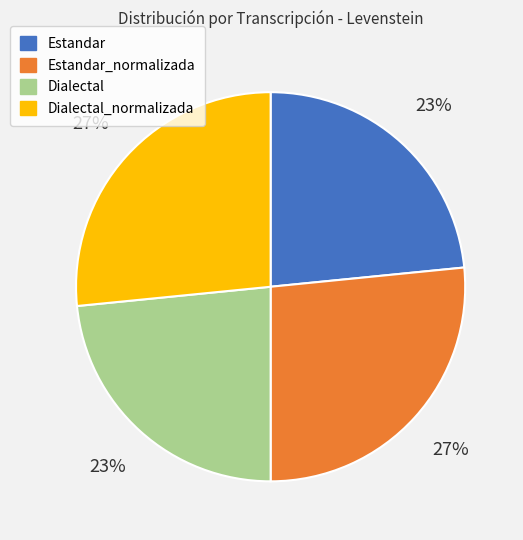

To the nearest percent, what is the average slice percentage?

25%